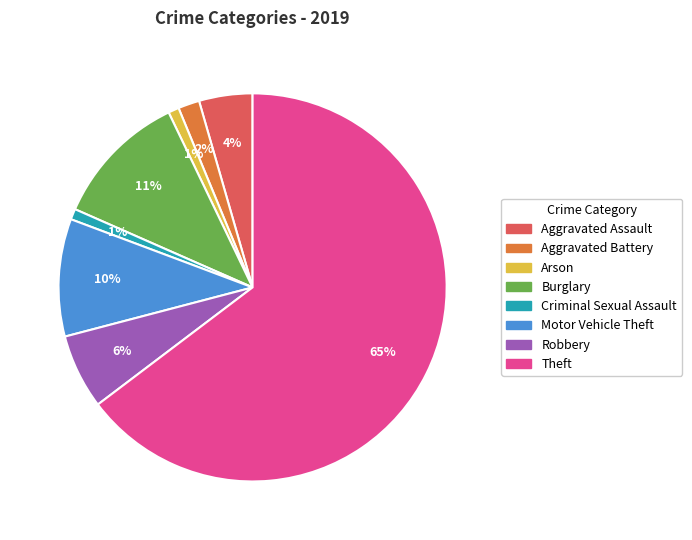

Count the number of slices in the pie.

8